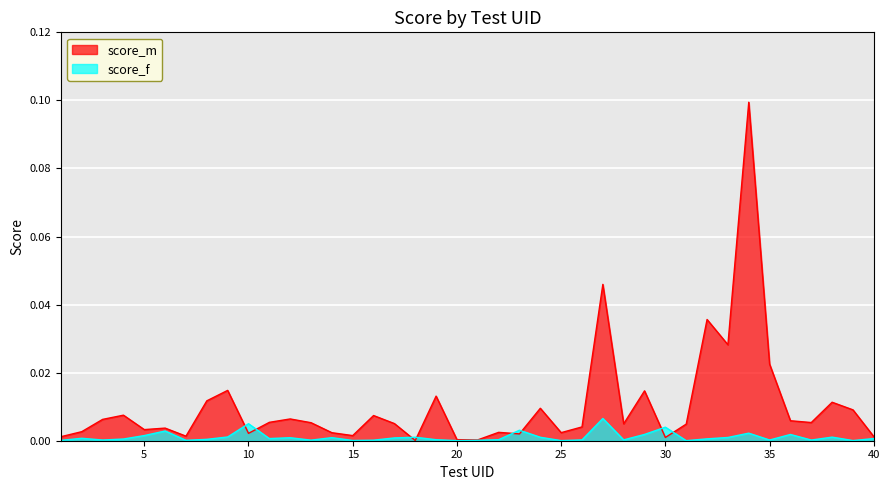

Reading left to right, extract all data points from this chart.

score_m: 1=0.0	2=0.0	3=0.0	4=0.0	5=0.0	6=0.0	7=0.0	8=0.0	9=0.0	10=0.0	11=0.0	12=0.0	13=0.0	14=0.0	15=0.0	16=0.0	17=0.0	18=0.0	19=0.0	20=0.0	21=0.0	22=0.0	23=0.0	24=0.0	25=0.0	26=0.0	27=0.0	28=0.0	29=0.0	30=0.0	31=0.0	32=0.0	33=0.0	34=0.1	35=0.0	36=0.0	37=0.0	38=0.0	39=0.0	40=0.0
score_f: 1=0.0	2=0.0	3=0.0	4=0.0	5=0.0	6=0.0	7=0.0	8=0.0	9=0.0	10=0.0	11=0.0	12=0.0	13=0.0	14=0.0	15=0.0	16=0.0	17=0.0	18=0.0	19=0.0	20=0.0	21=0.0	22=0.0	23=0.0	24=0.0	25=0.0	26=0.0	27=0.0	28=0.0	29=0.0	30=0.0	31=0.0	32=0.0	33=0.0	34=0.0	35=0.0	36=0.0	37=0.0	38=0.0	39=0.0	40=0.0